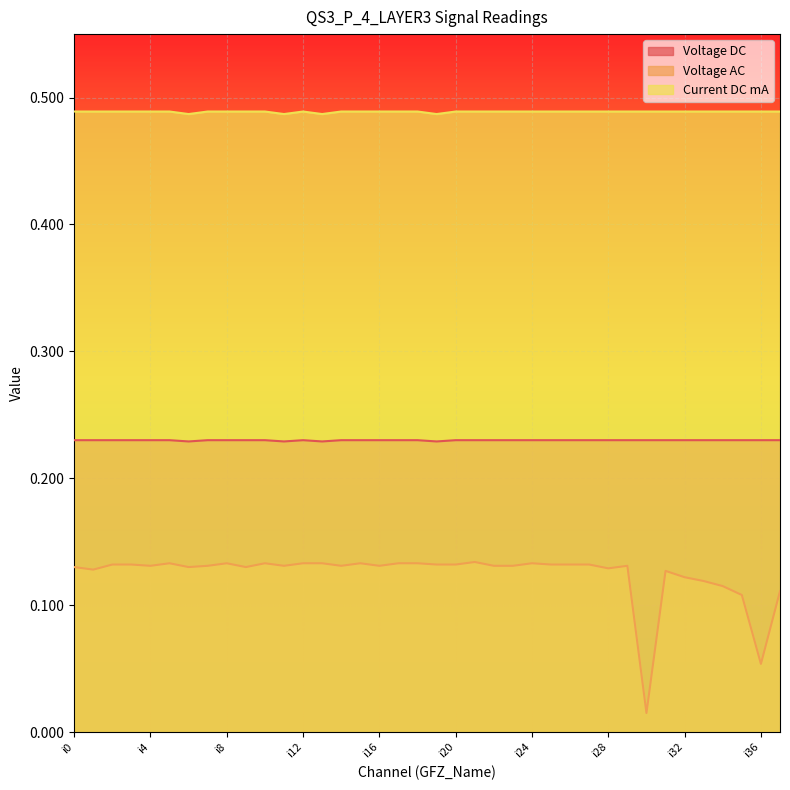

At how many categories does at least one series exceed 0?

38